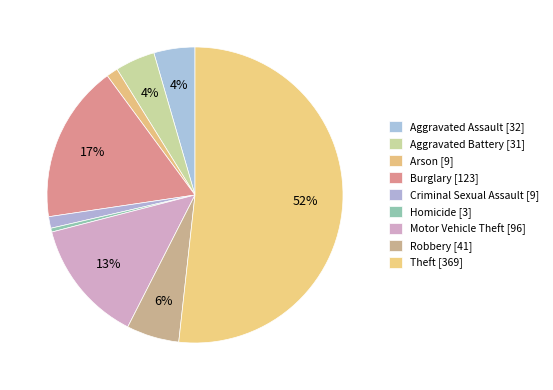

How much of the chart is everything except Motor Vehicle Theft?

86.5%